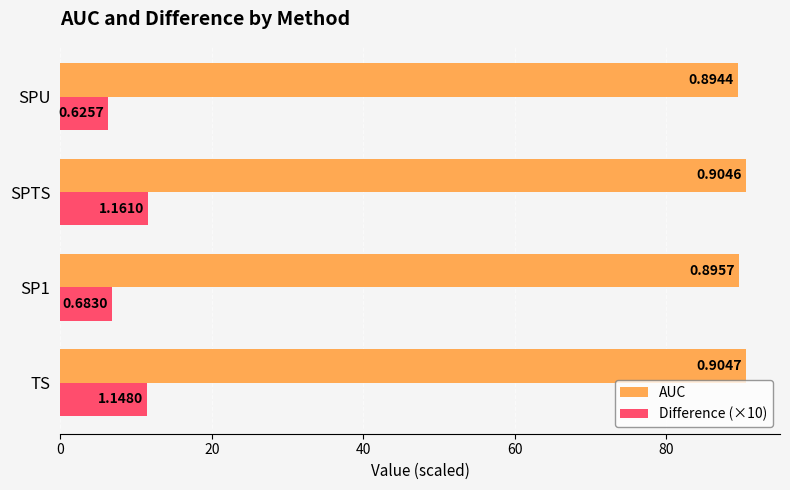

What is the average value of the Difference (×10) series?

9.0